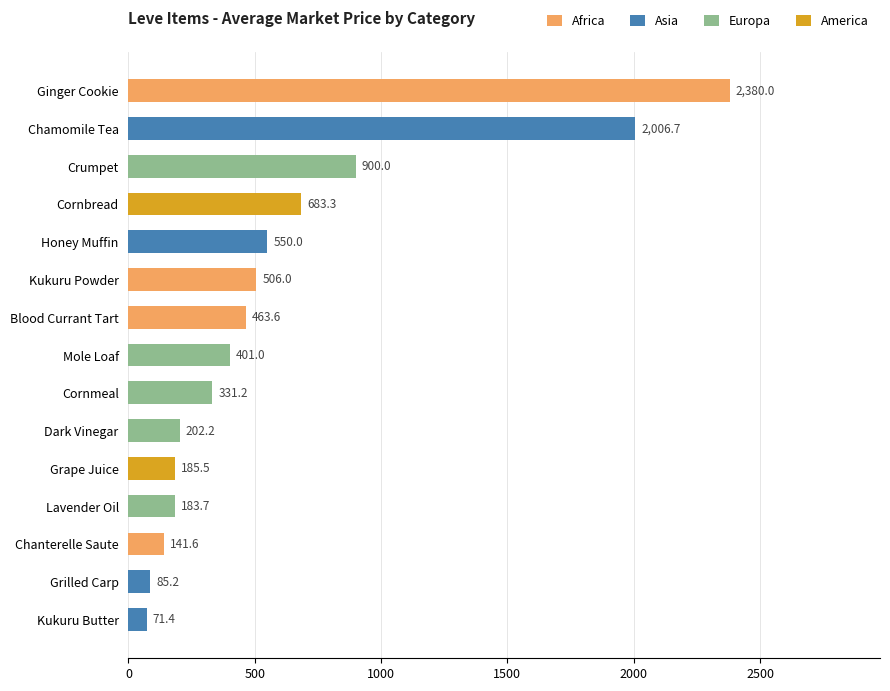

The Africa series shows 0 at Honey Muffin. True or false?

True